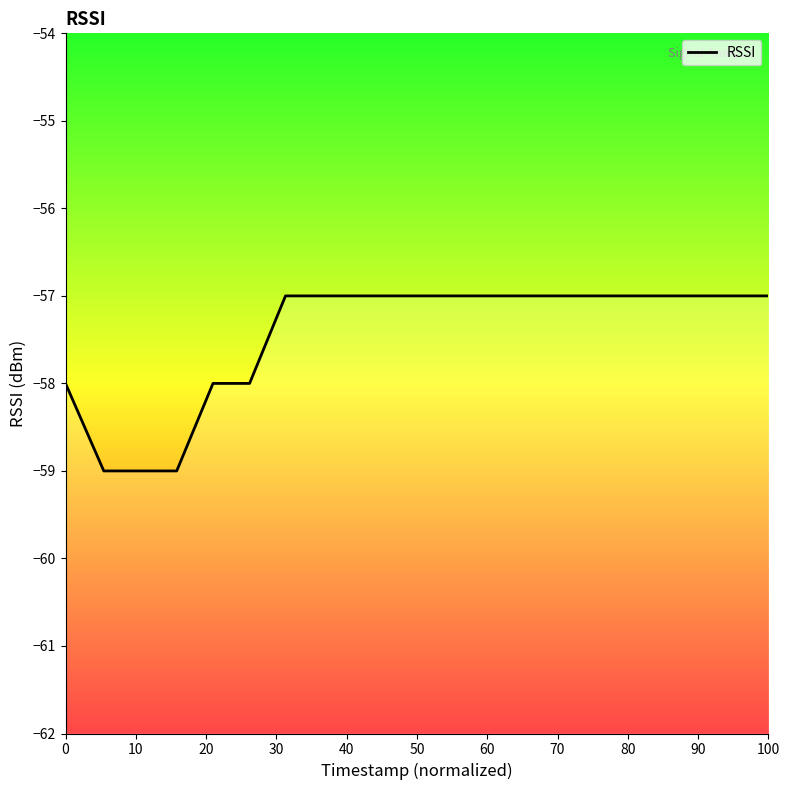

What is the difference between the maximum and minimum values?

2